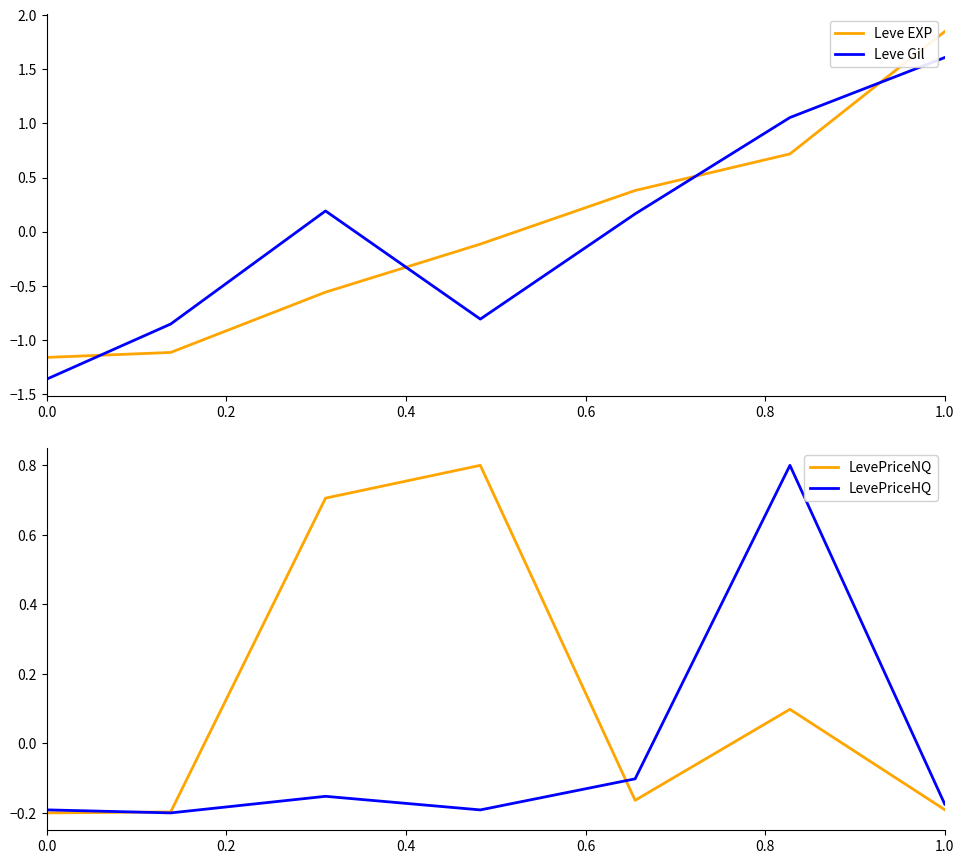

At which label does Leve EXP reach its peak?

1.0